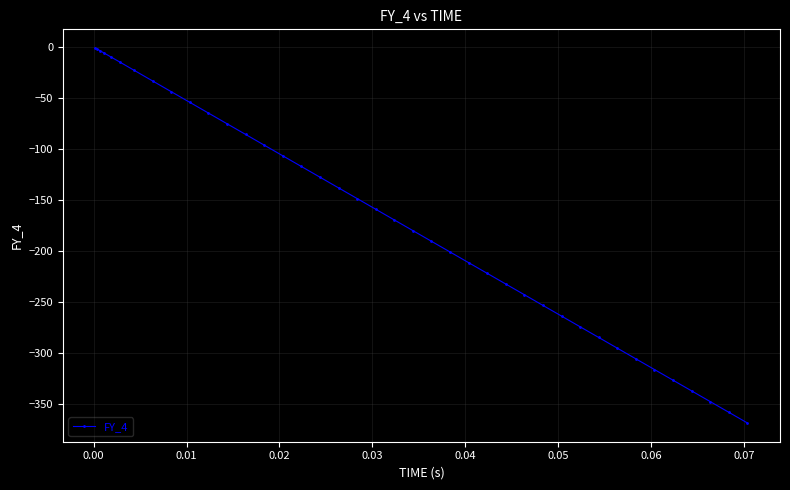

What is the minimum value shown in the chart?

-368.2